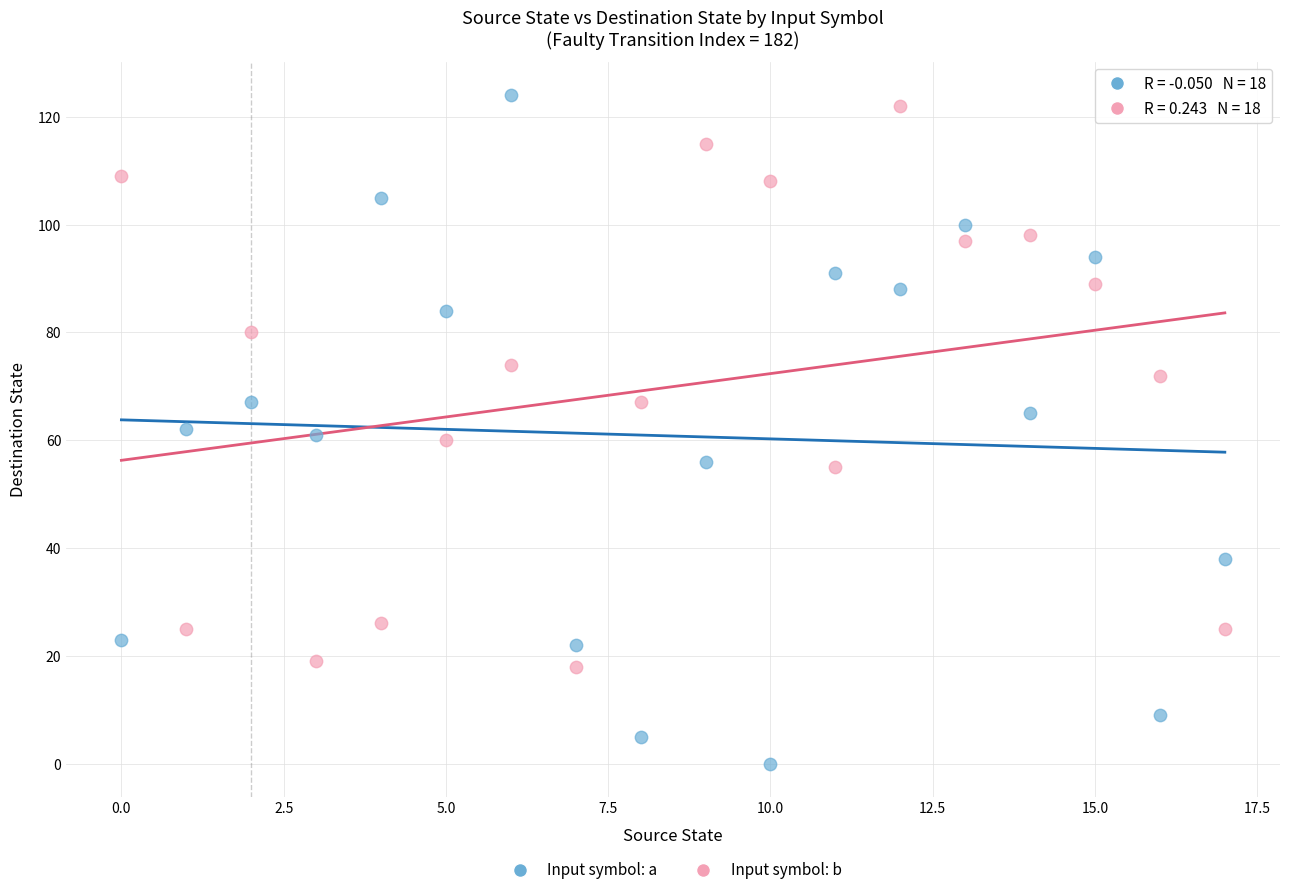

Which series reaches the minimum Y coordinate?

Input symbol: a